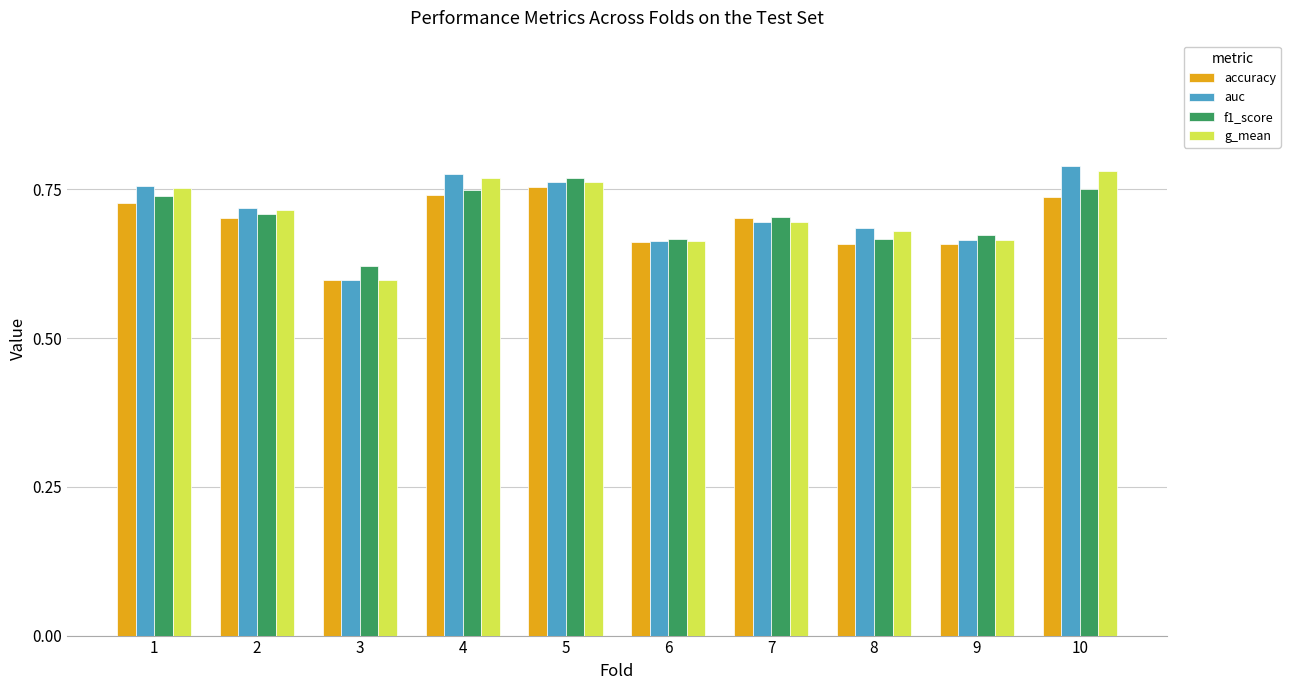

The value of auc at 2 is 1.3. True or false?

False